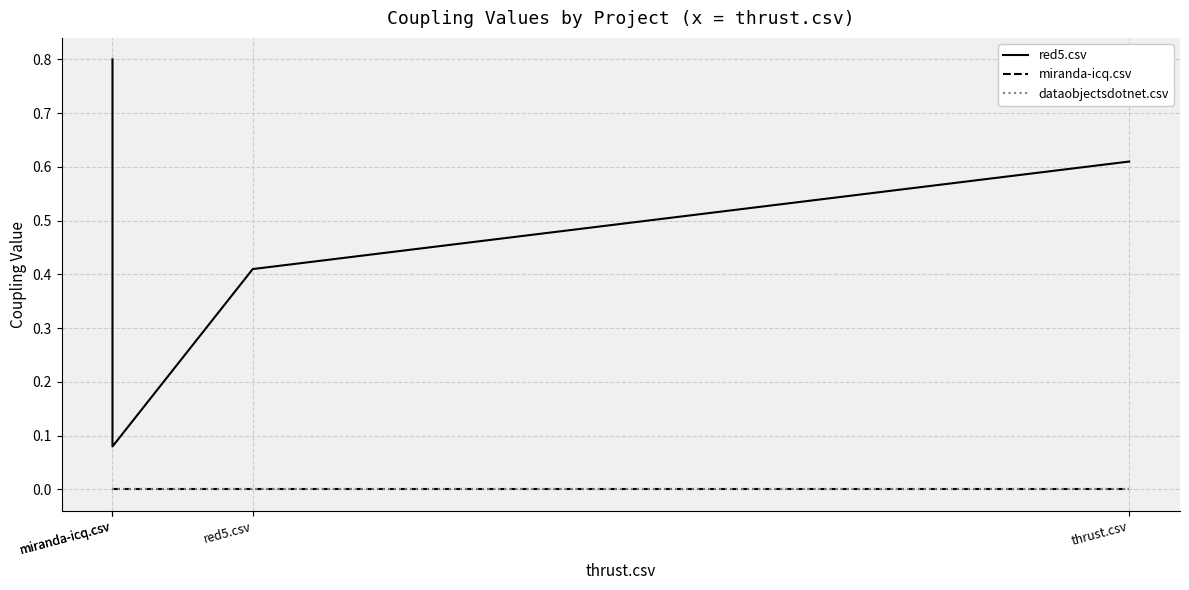

Reading left to right, extract all data points from this chart.

red5.csv: 0.8	0.1	0.4	0.6
miranda-icq.csv: 0.0	0.0	0.0	0.0
dataobjectsdotnet.csv: 0.0	0.0	0.0	0.0